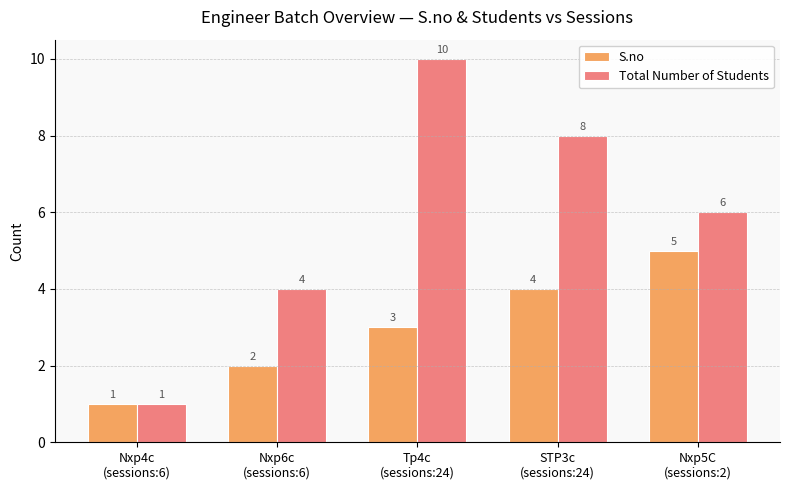

Is the value of S.no at Nxp4c
(sessions:6) greater than the value of Total Number of Students at STP3c
(sessions:24)?

No